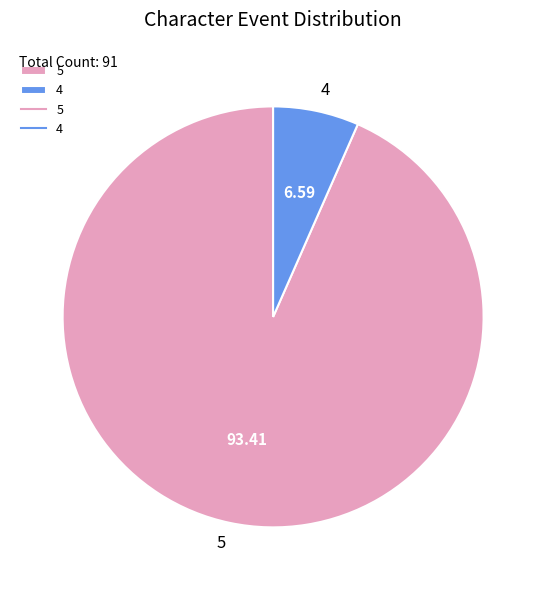

Which category has the smallest portion of the pie?

4